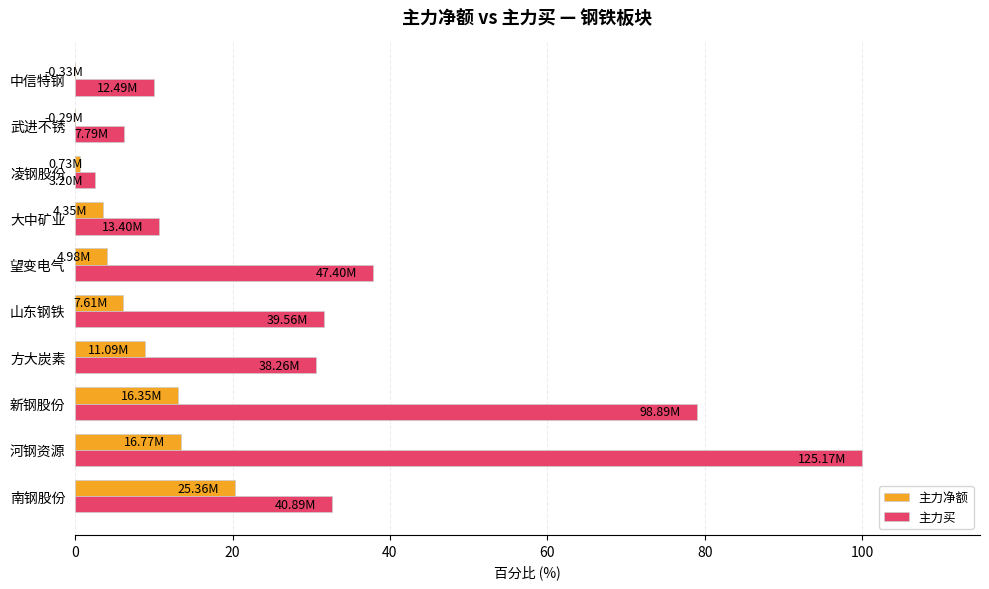

What is the sum of all 主力买 values?

341.2